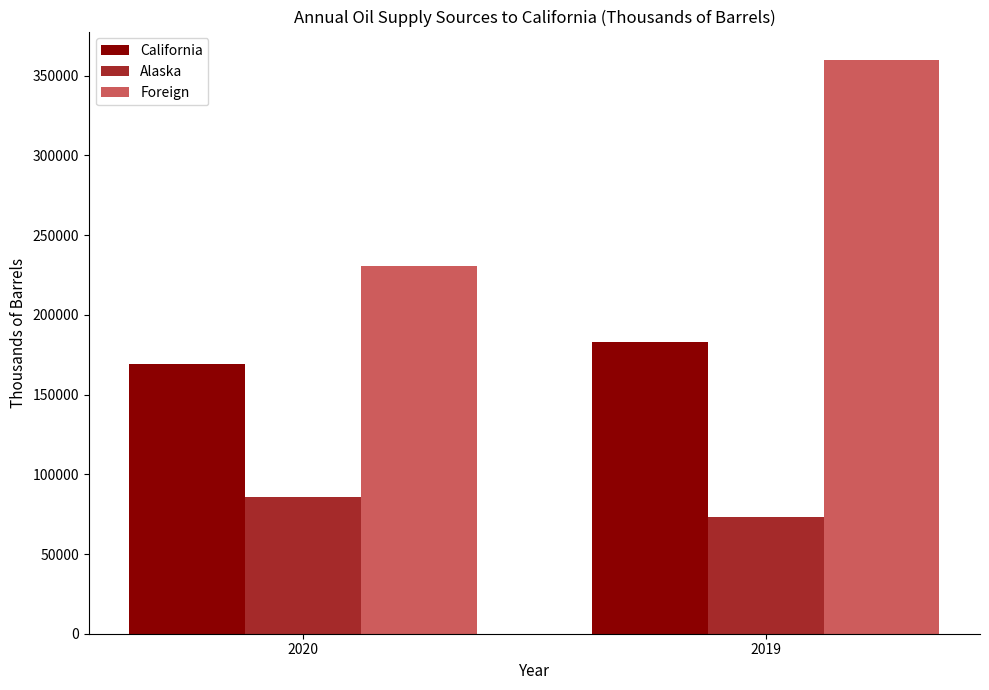

What is the spread (max minus min) of values at 2020?

144919